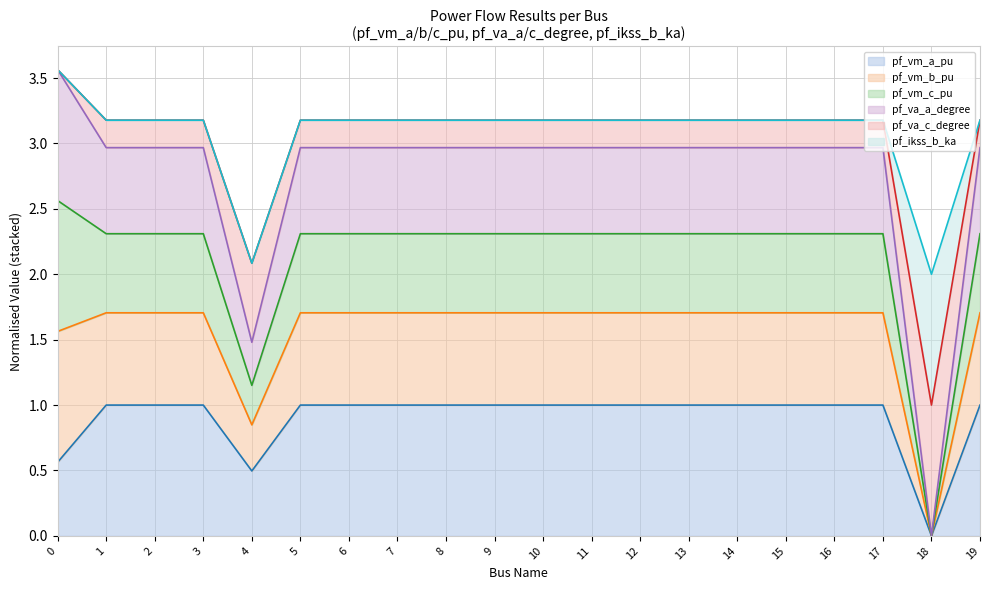

Which series has the widest spread of values?

pf_vm_b_pu